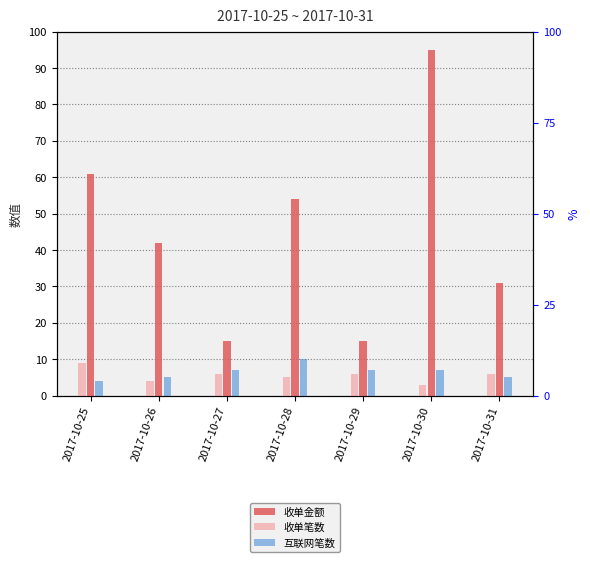

What is the approximate value of 收单金额 at 2017-10-27?

15